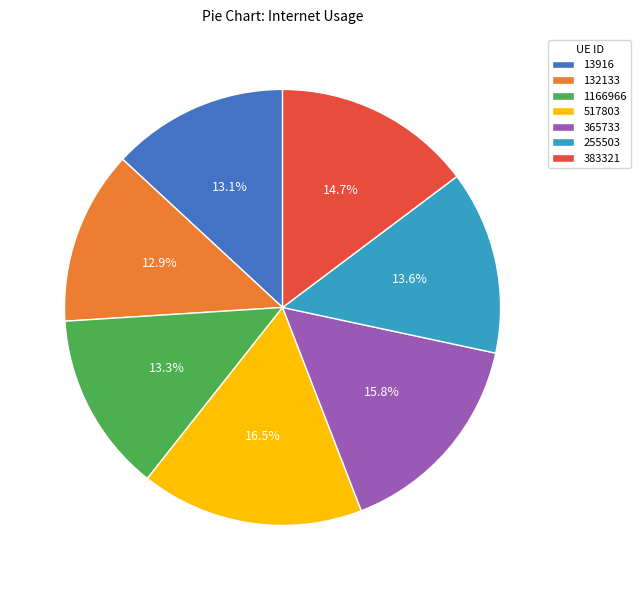

Does 517803 account for over 50% of the chart?

No